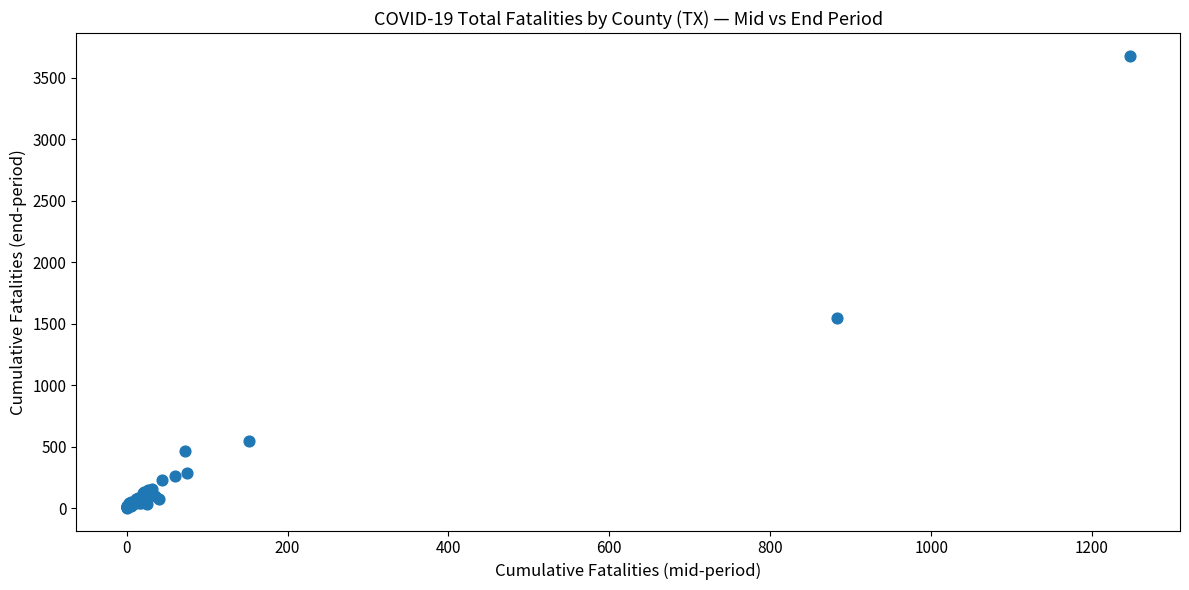

What Y value in the scatter plot is closest to 1841?

1547